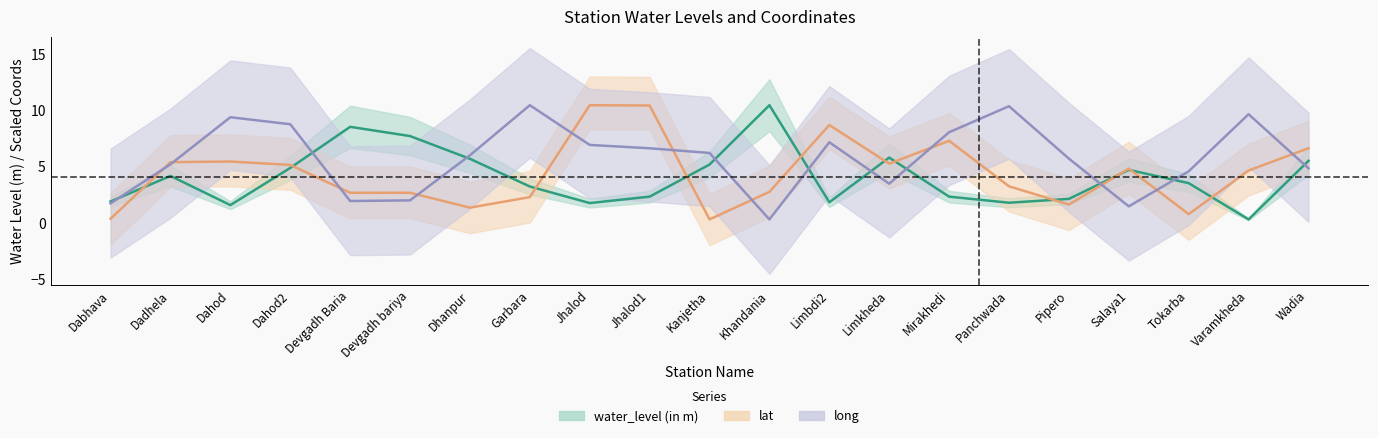

What is the label of the 17th point from the left?

Pipero